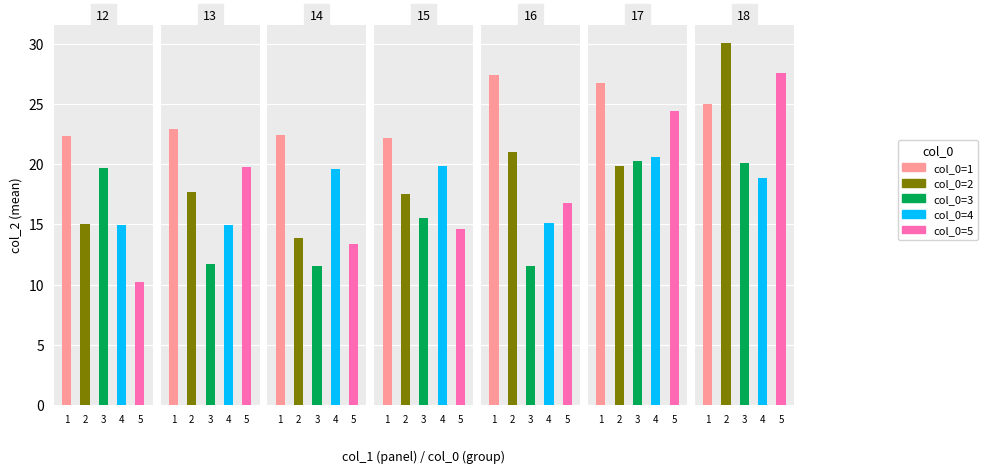

Reading right to left, extract all data points from this chart.

col_0=1: 18=25.0	17=26.7	16=27.4	15=22.2	14=22.4	13=22.9	12=22.4
col_0=2: 18=30.0	17=19.8	16=21.0	15=17.5	14=13.9	13=17.7	12=15.0
col_0=3: 18=20.1	17=20.3	16=11.6	15=15.5	14=11.5	13=11.7	12=19.6
col_0=4: 18=18.8	17=20.6	16=15.1	15=19.8	14=19.6	13=14.9	12=14.9
col_0=5: 18=27.6	17=24.4	16=16.8	15=14.6	14=13.4	13=19.7	12=10.2